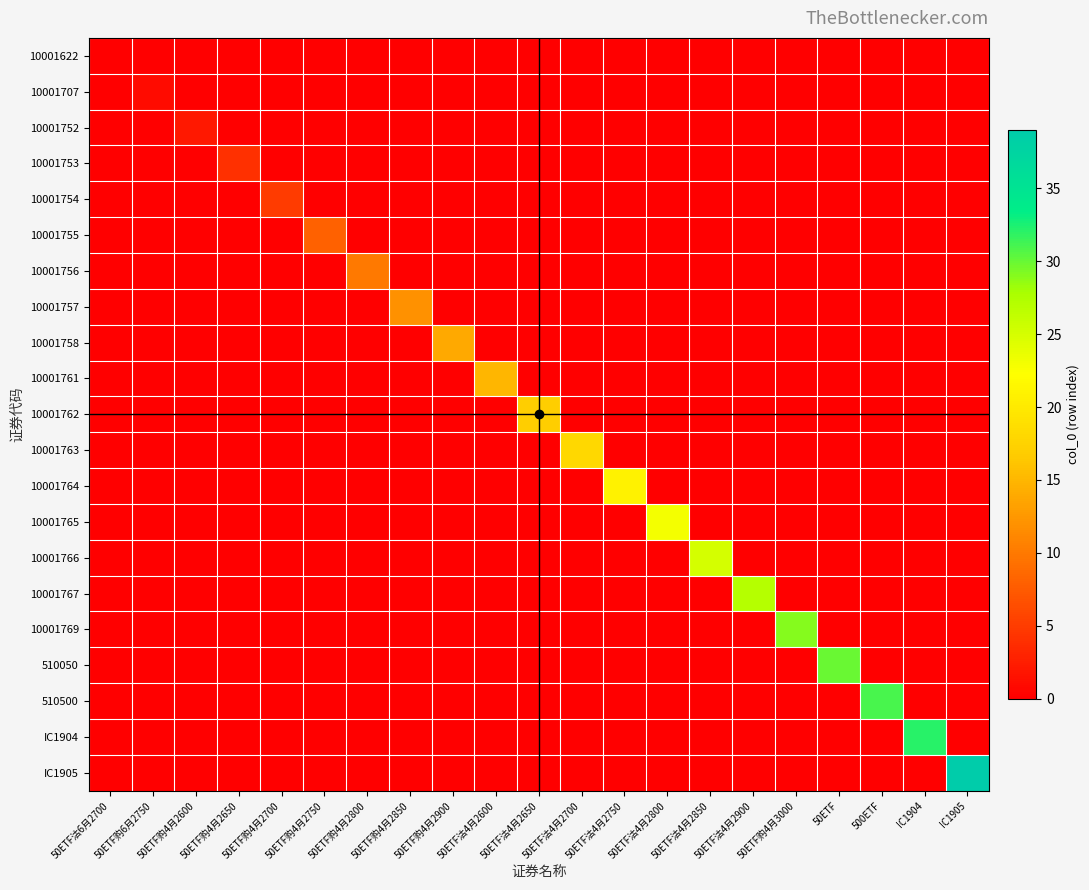

At 50ETF沽4月2900, list the series in order from smallest to largest.

10001622, 10001707, 10001752, 10001753, 10001754, 10001755, 10001756, 10001757, 10001758, 10001761, 10001762, 10001763, 10001764, 10001765, 10001766, 10001769, 510050, 510500, IC1904, IC1905, 10001767